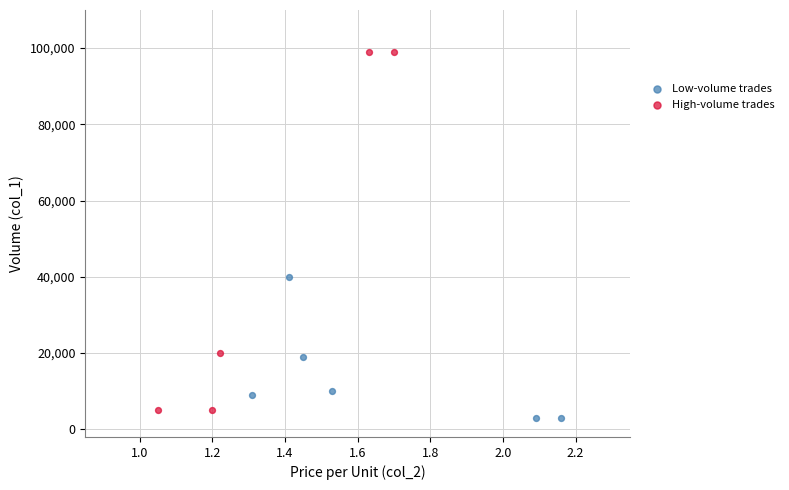

Which series contains the highest Y value?

High-volume trades